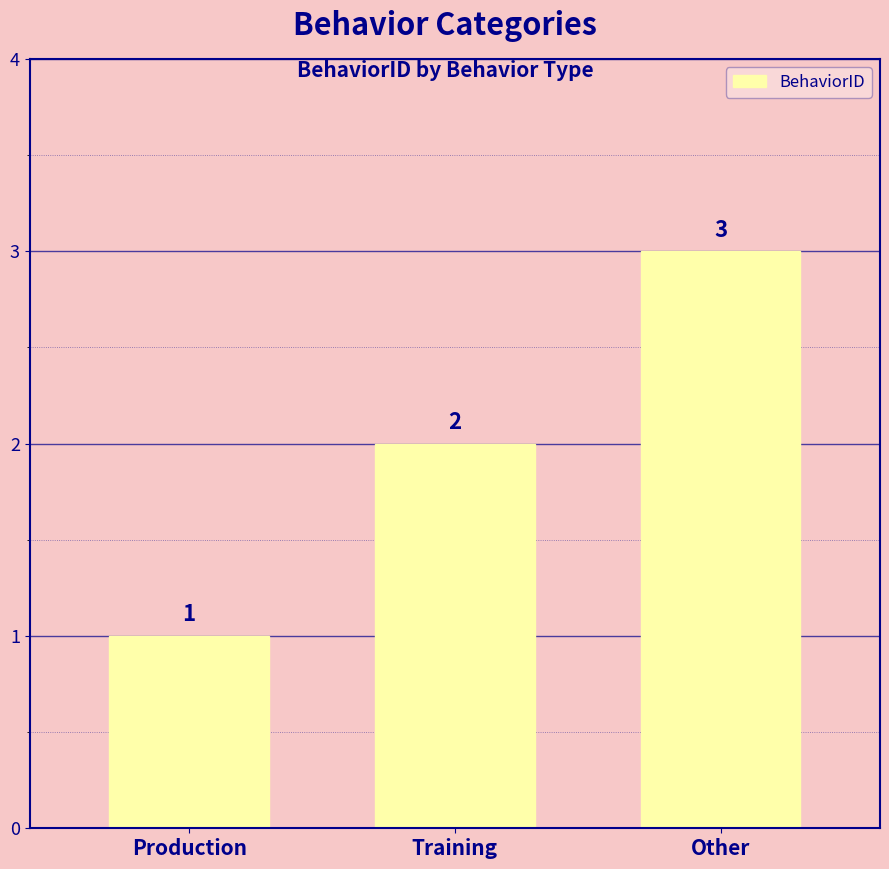

At which category does the chart reach its peak across all series?

Other